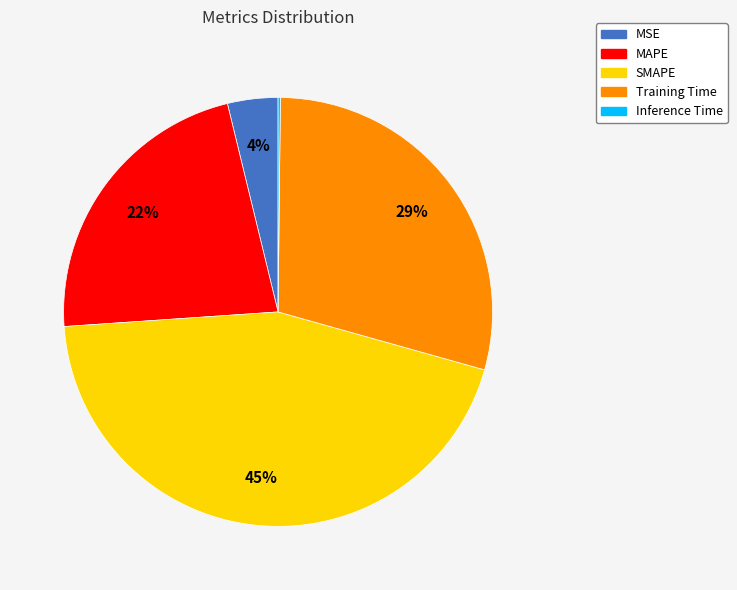

To the nearest percent, what is the combined percentage of MAPE and SMAPE?

67%